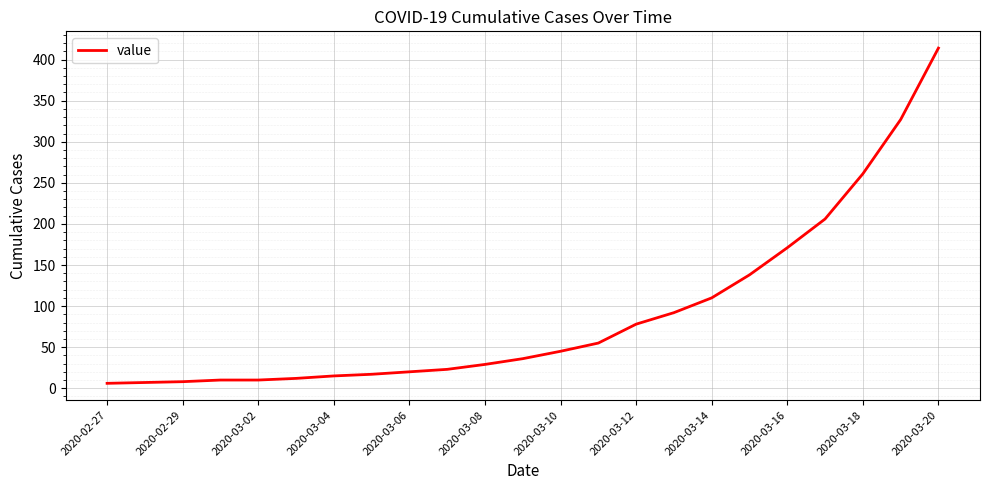

What is the maximum value shown in the chart?

414